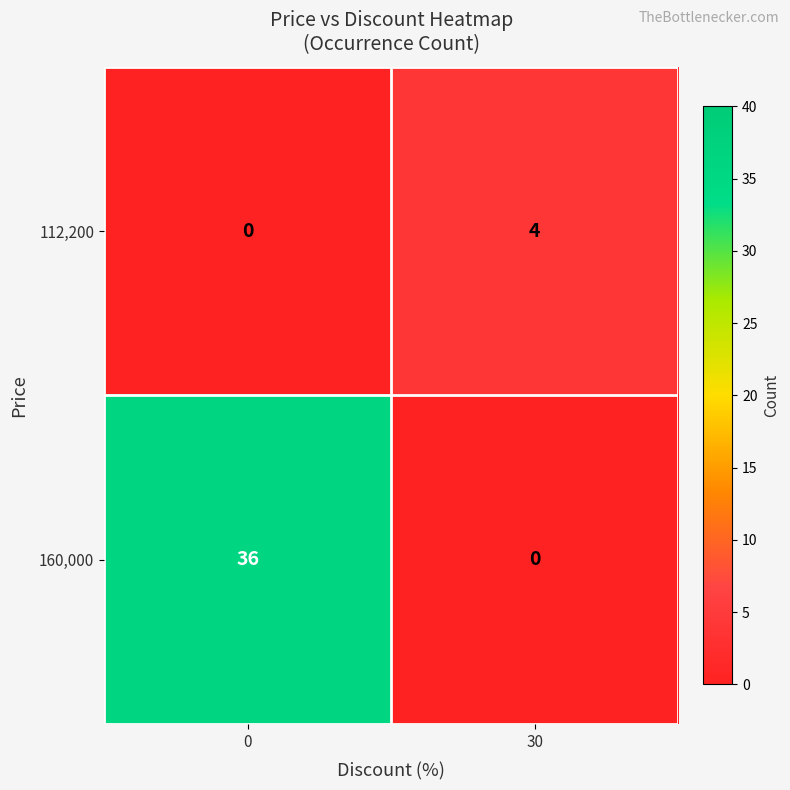

Which series has the largest total across all categories?

160,000